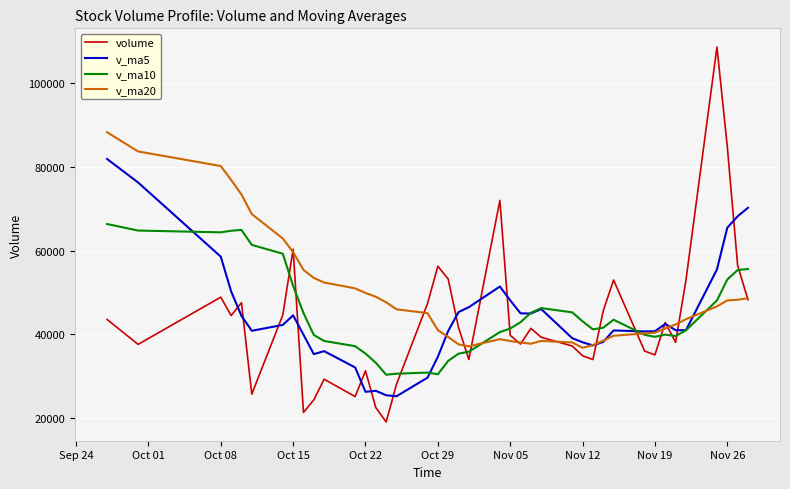

Rank the series by their maximum value, from lowest to highest.

v_ma10, v_ma5, v_ma20, volume